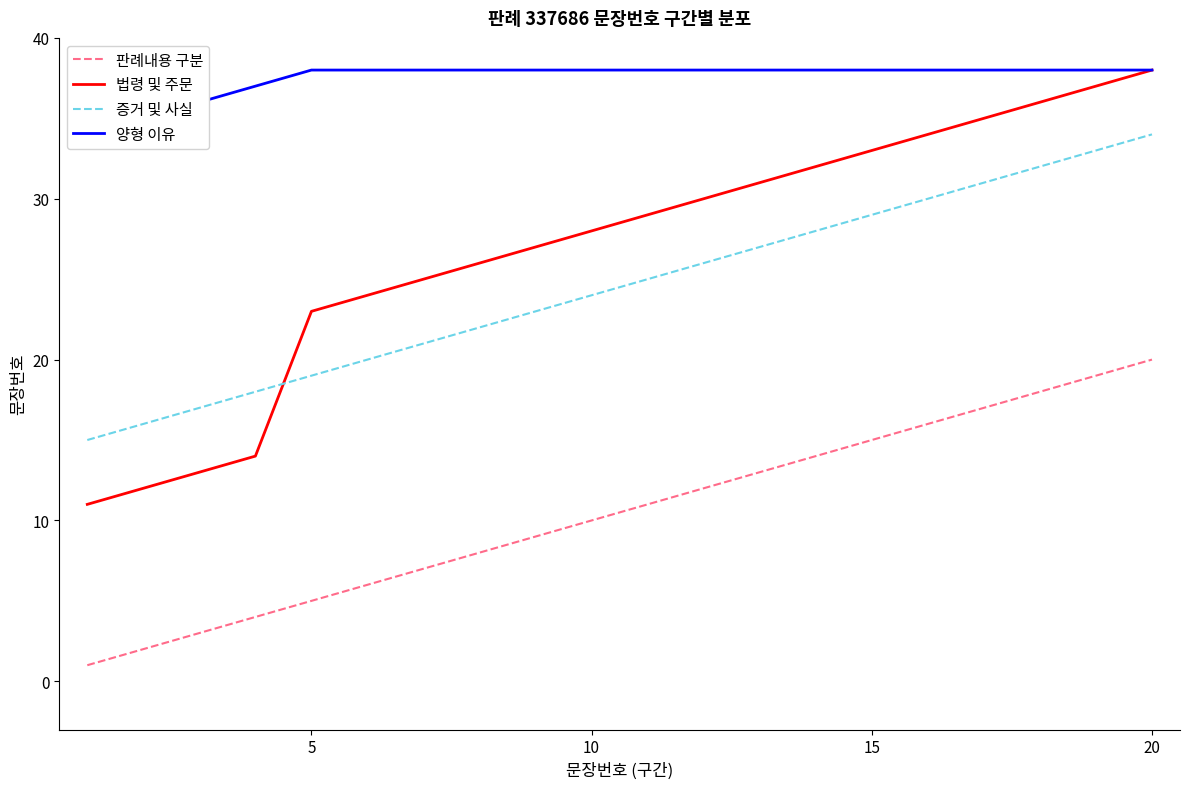

What are all the series names shown in the legend?

판례내용 구분, 법령 및 주문, 증거 및 사실, 양형 이유